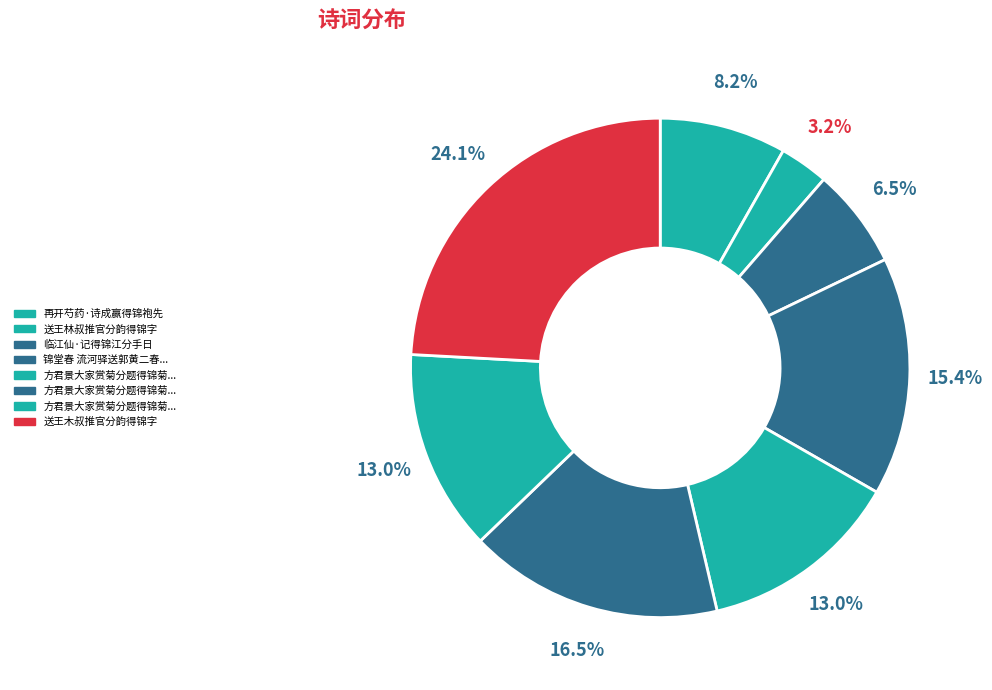

How many slices are in this pie chart?

8